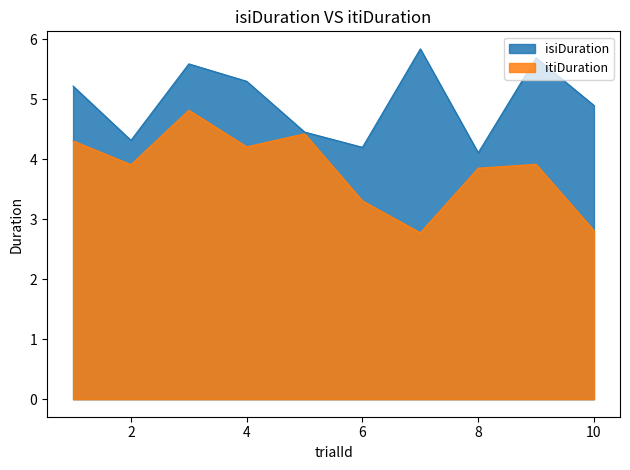

Is it true that isiDuration equals 4.4 at 5?

True